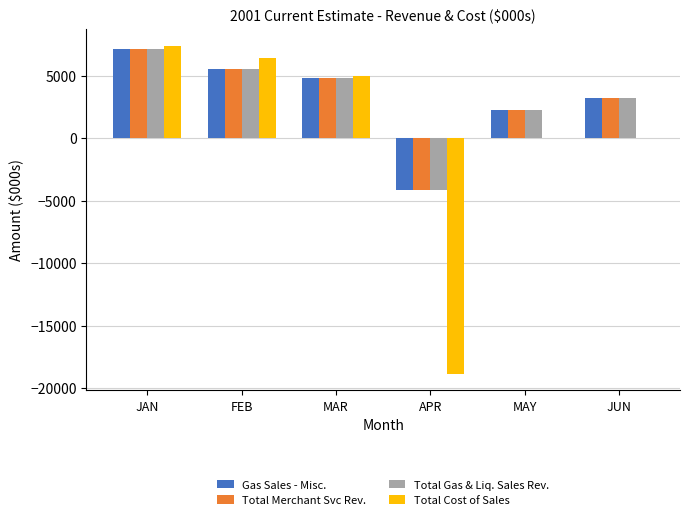

At which category is the sum across all series the highest?

JAN